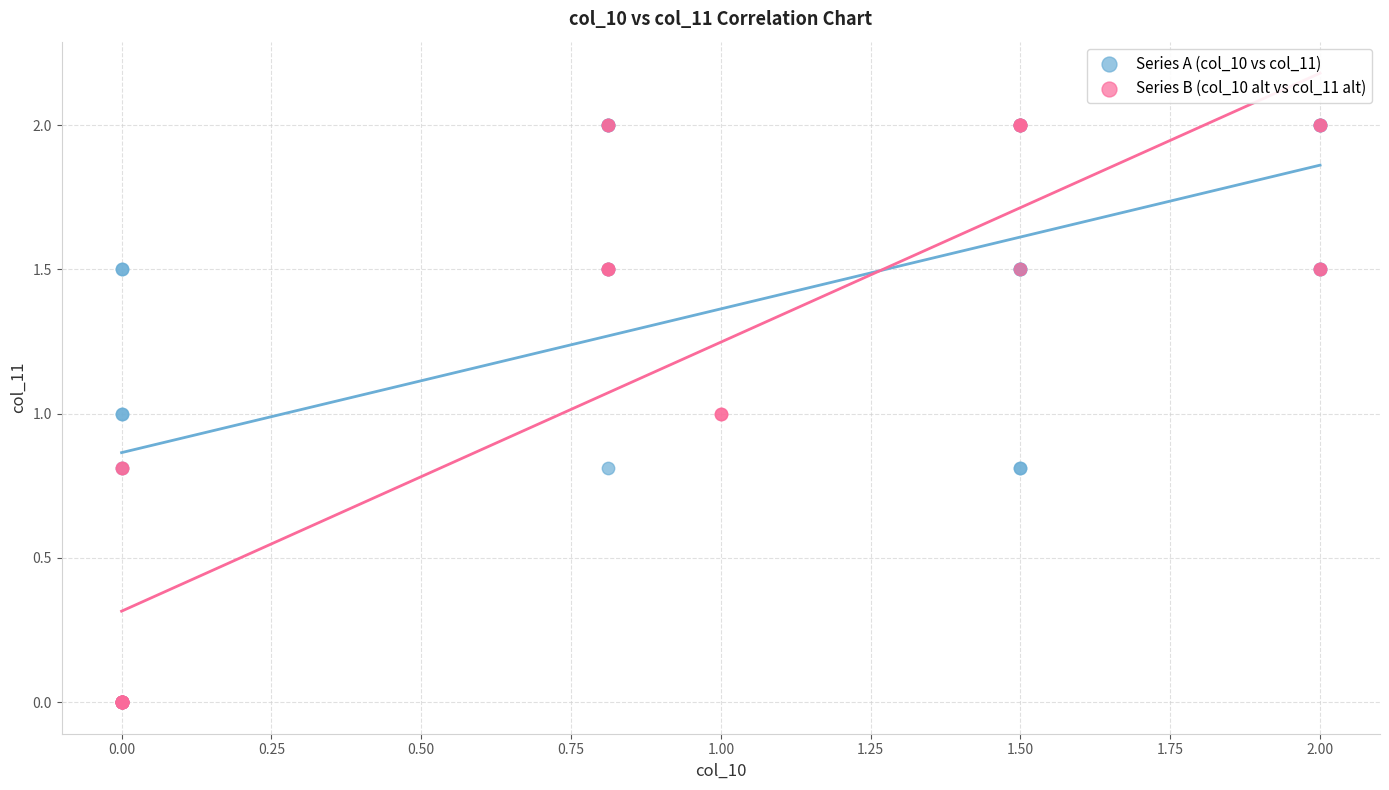

What are all the series names shown in the legend?

Series A (col_10 vs col_11), Series B (col_10 alt vs col_11 alt)